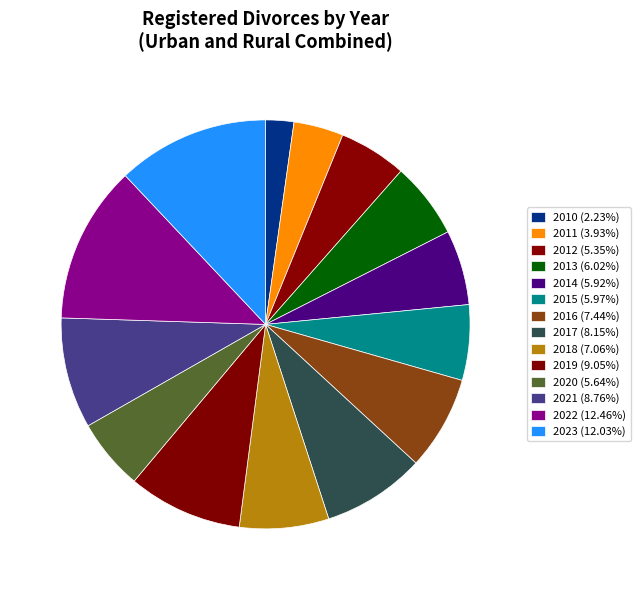

How many segments does this pie chart have?

14